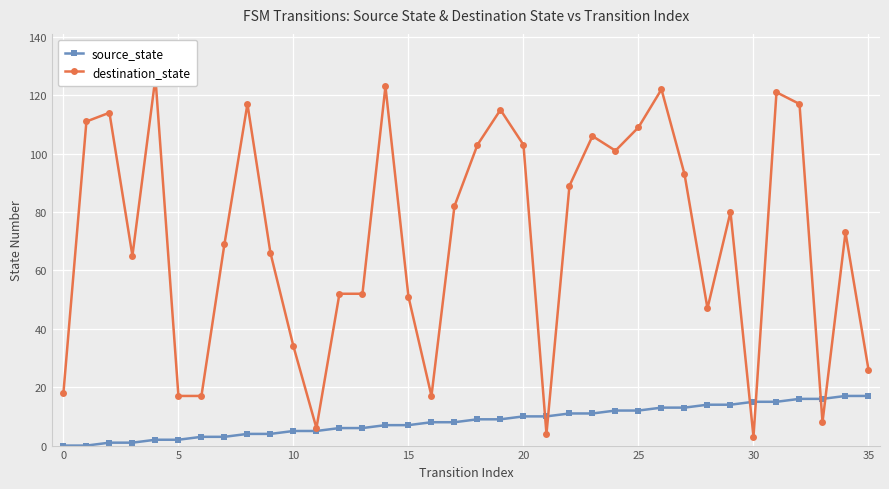

The destination_state series shows 1 at 30. True or false?

False